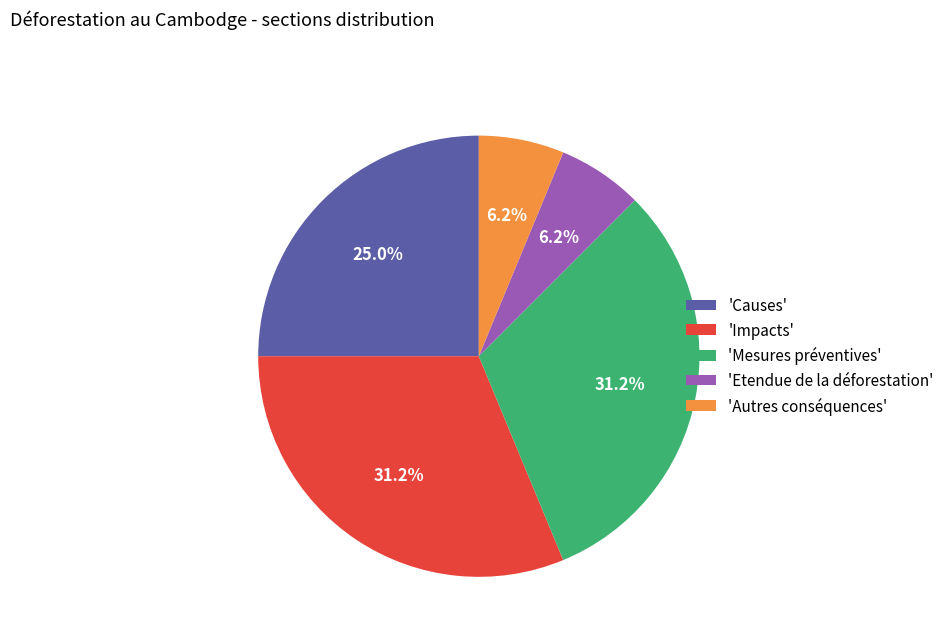

Count the number of slices in the pie.

5